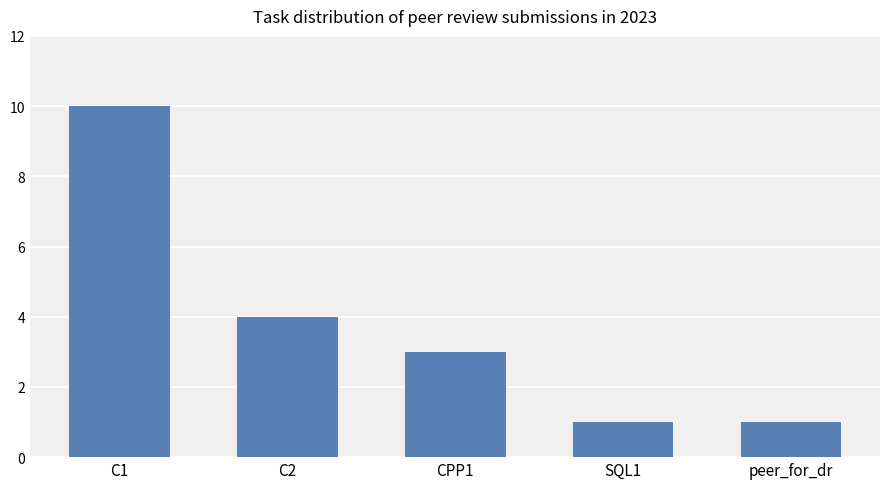

How many distinct data groups are displayed?

1